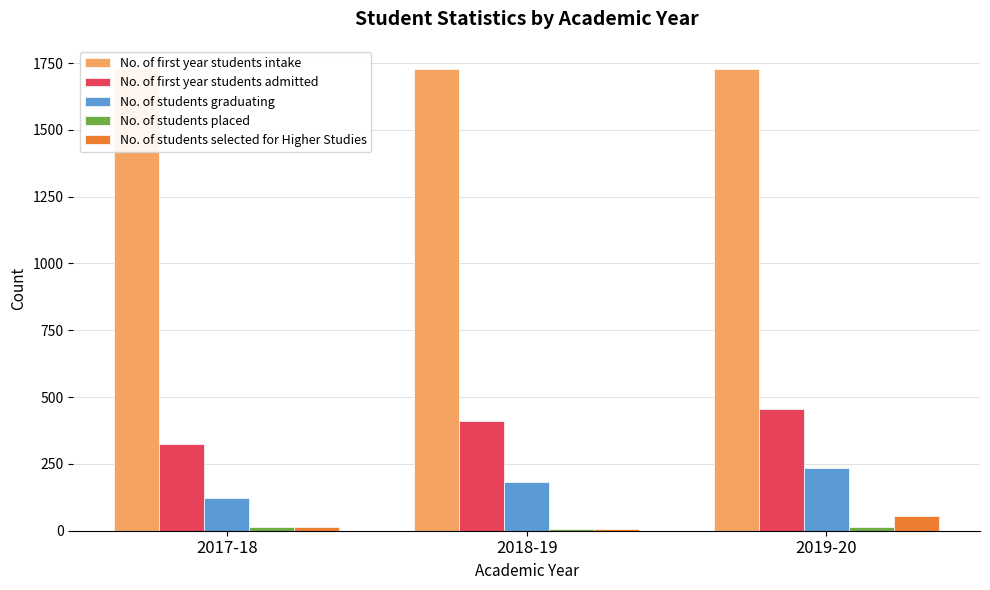

What is the label of the 1st bar from the left?

2017-18